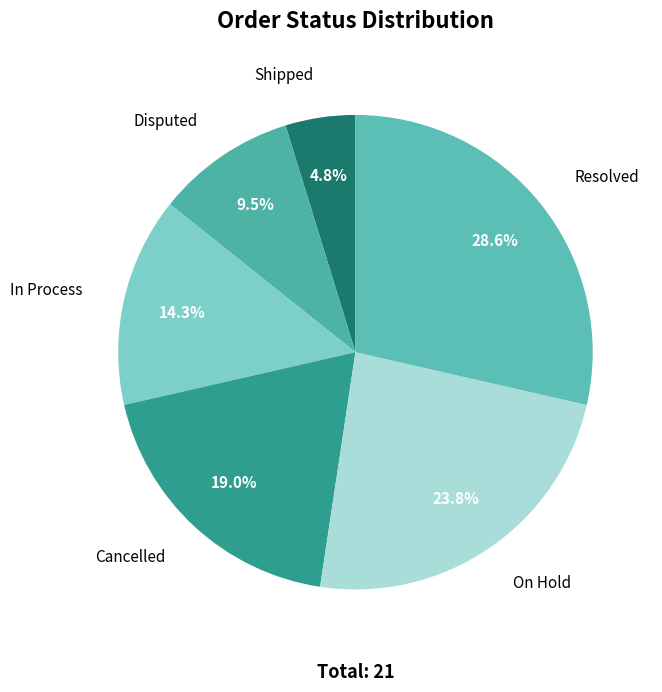

Which slice is the smallest?

Shipped